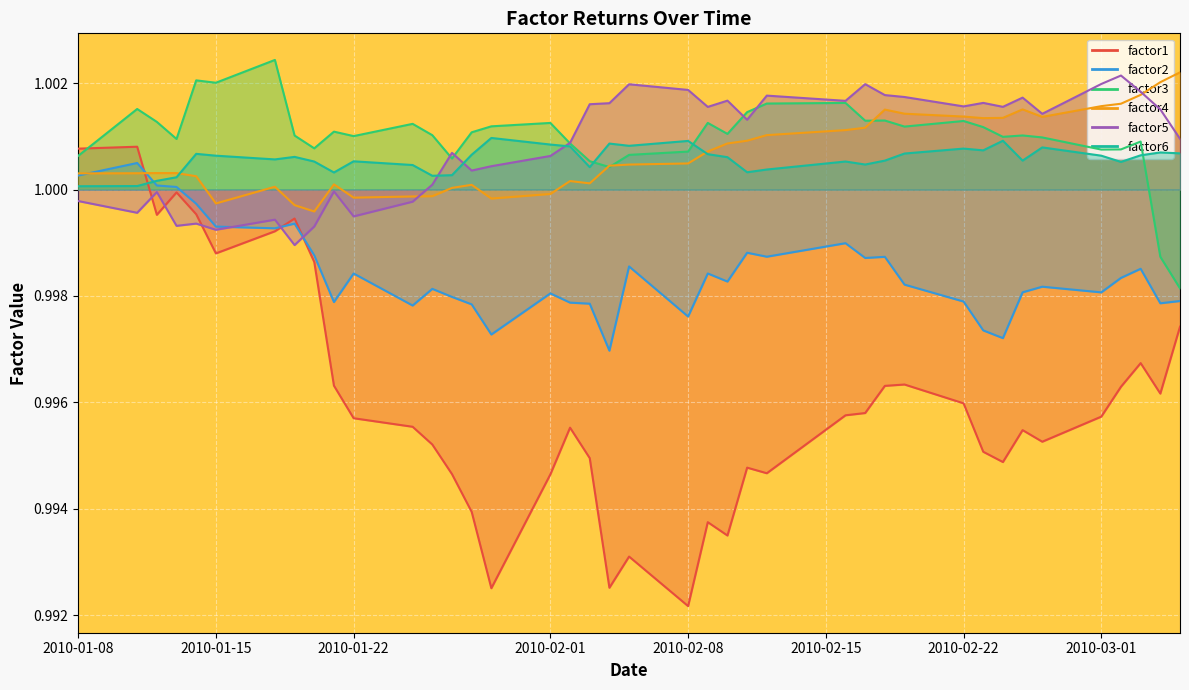

How many data points does each series have?

40